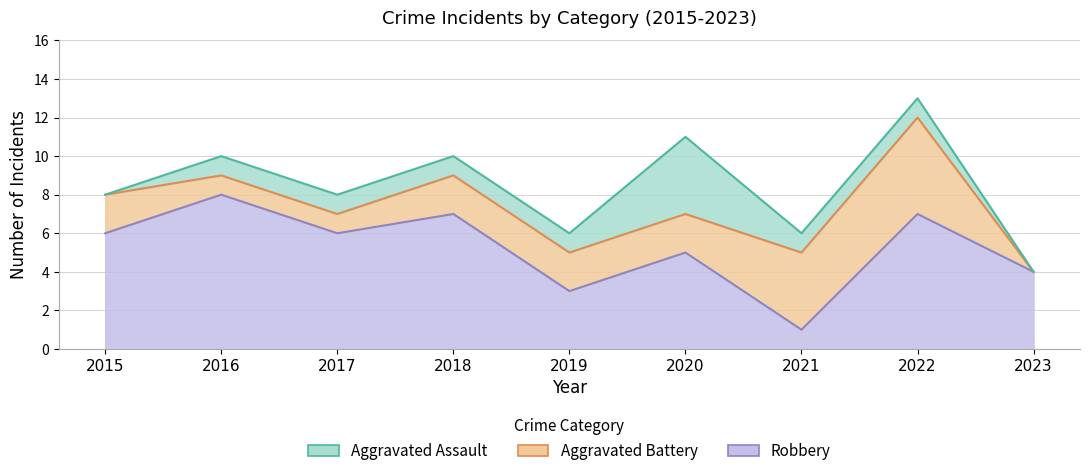

Reading left to right, what are all the values shown in this chart?

Aggravated Assault: 2015=0	2016=1	2017=1	2018=1	2019=1	2020=4	2021=1	2022=1	2023=0
Aggravated Battery: 2015=2	2016=1	2017=1	2018=2	2019=2	2020=2	2021=4	2022=5	2023=0
Robbery: 2015=6	2016=8	2017=6	2018=7	2019=3	2020=5	2021=1	2022=7	2023=4